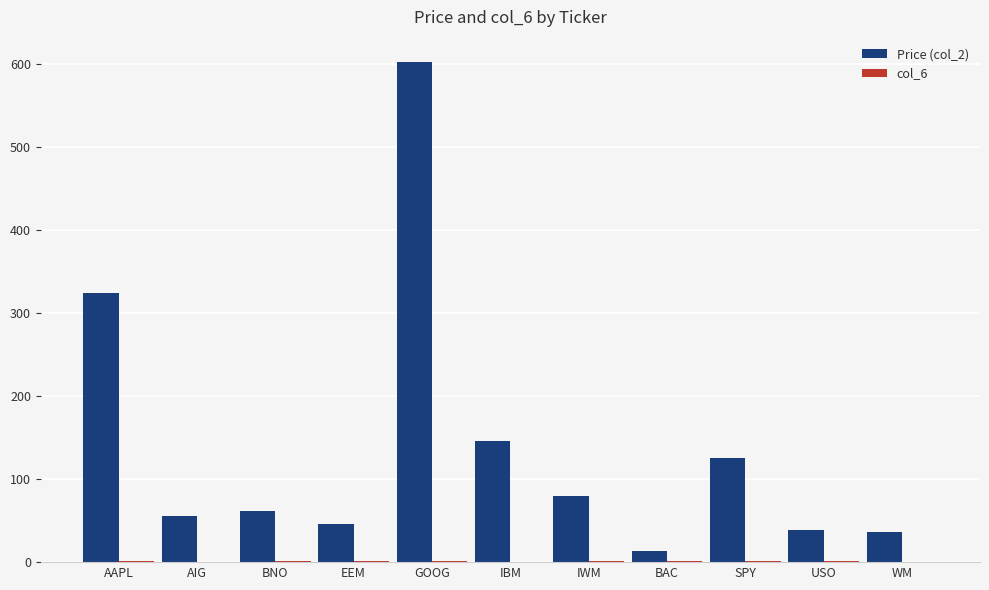

Between GOOG and WM, which series saw the biggest shift?

Price (col_2)